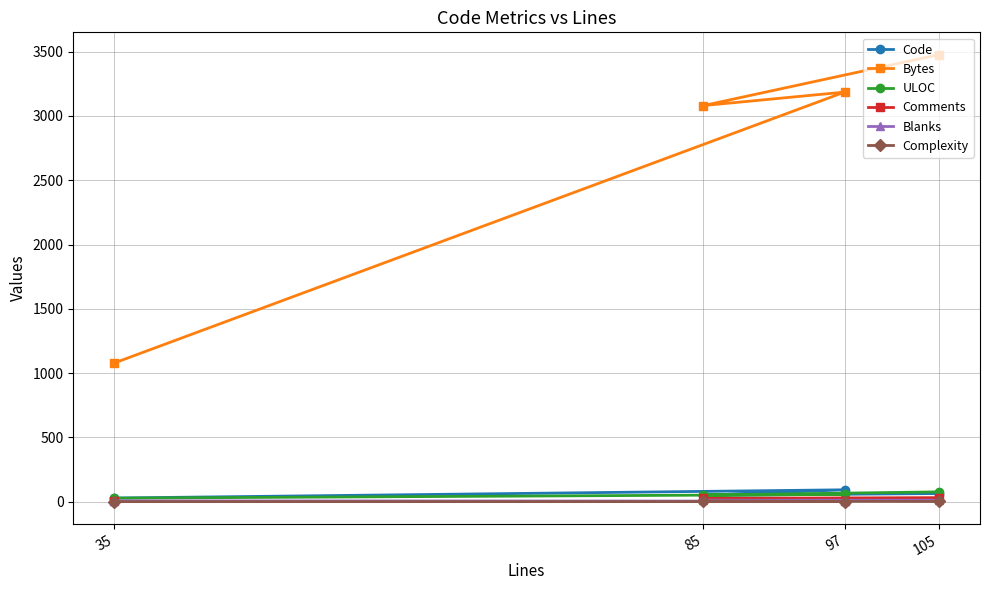

True or false: Blanks and Complexity intersect in this chart.

False